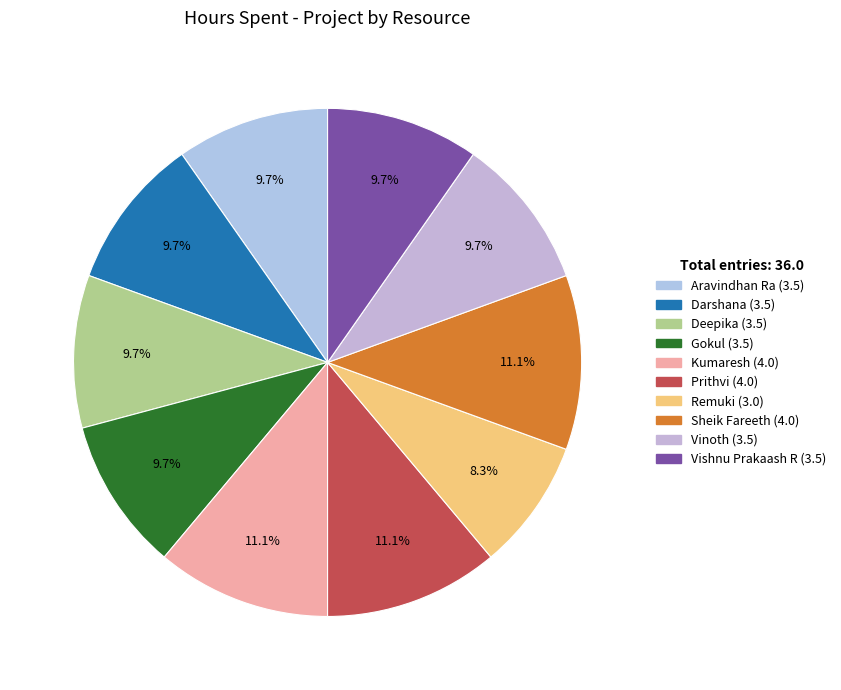

To the nearest percent, what is the average slice percentage?

10%